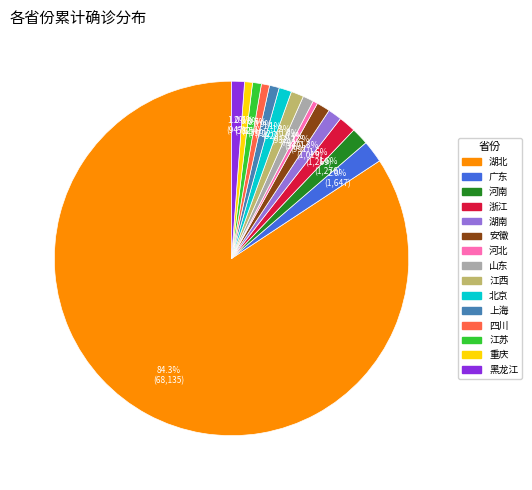

To the nearest percent, what percentage of the pie is 上海?

1%